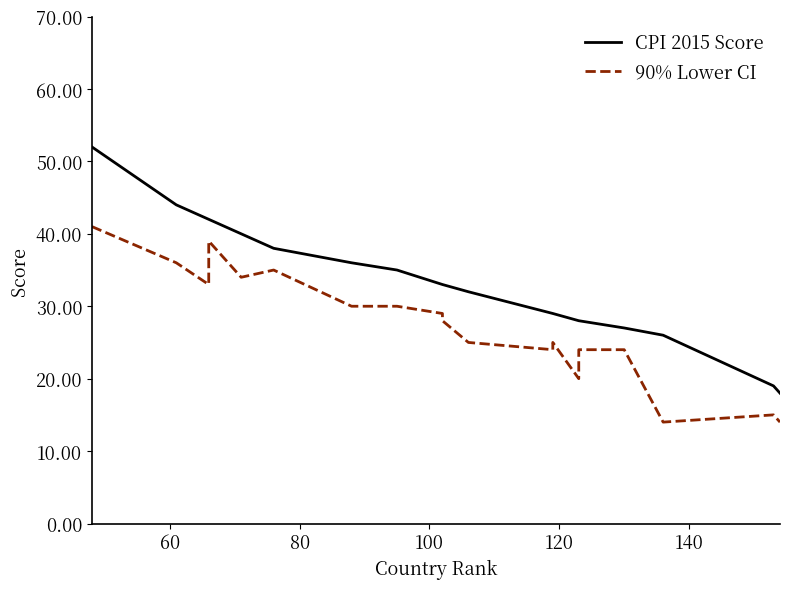

How many values in the CPI 2015 Score series exceed 33?

8